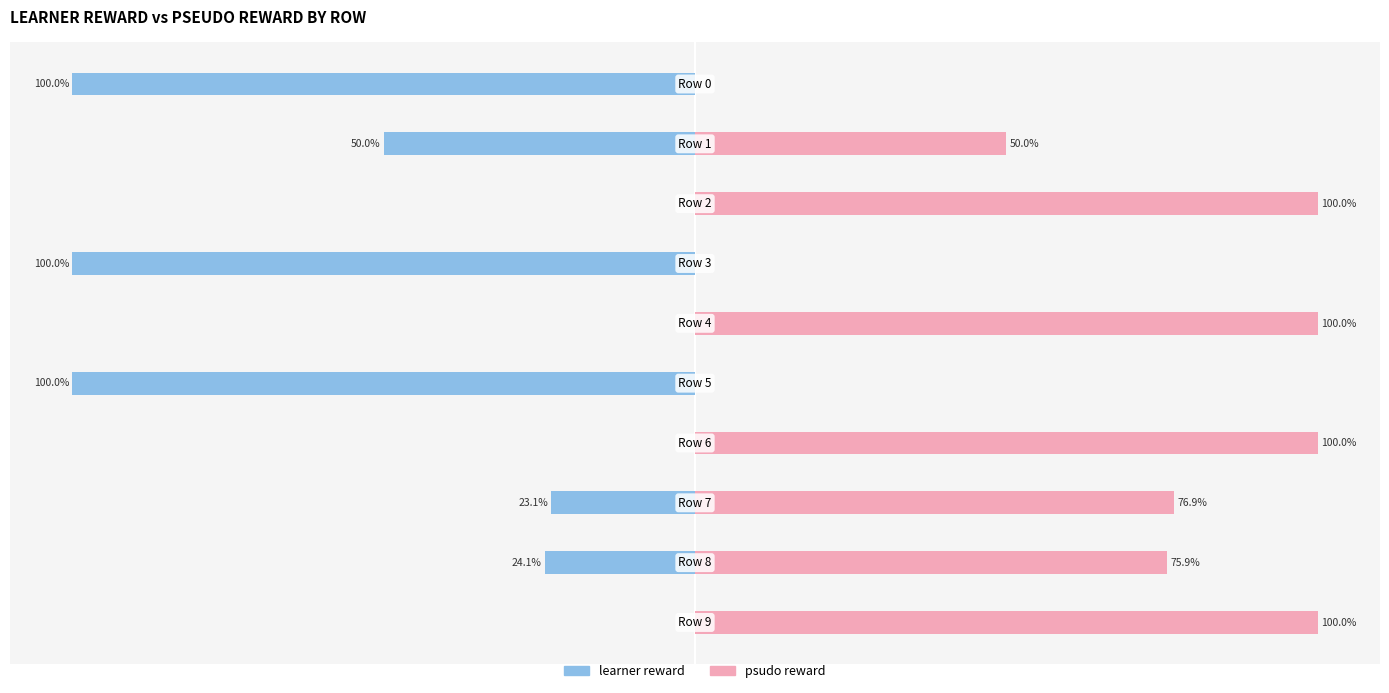

Does the chart contain any negative values?

Yes